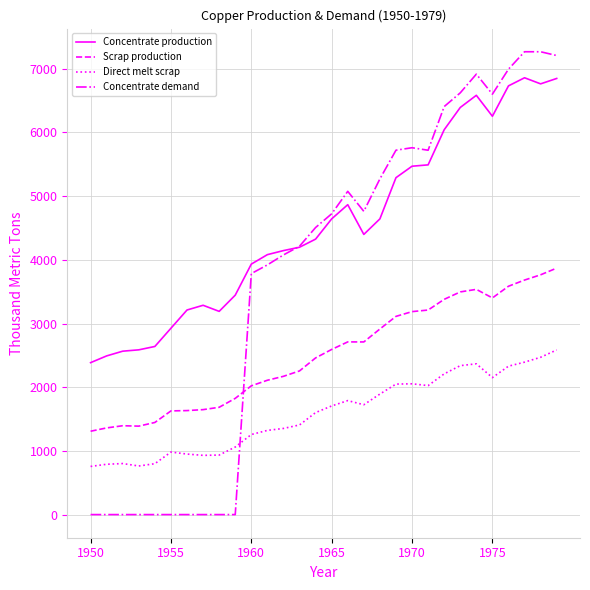

Rank the series by their average value, from lowest to highest.

Direct melt scrap, Scrap production, Concentrate demand, Concentrate production